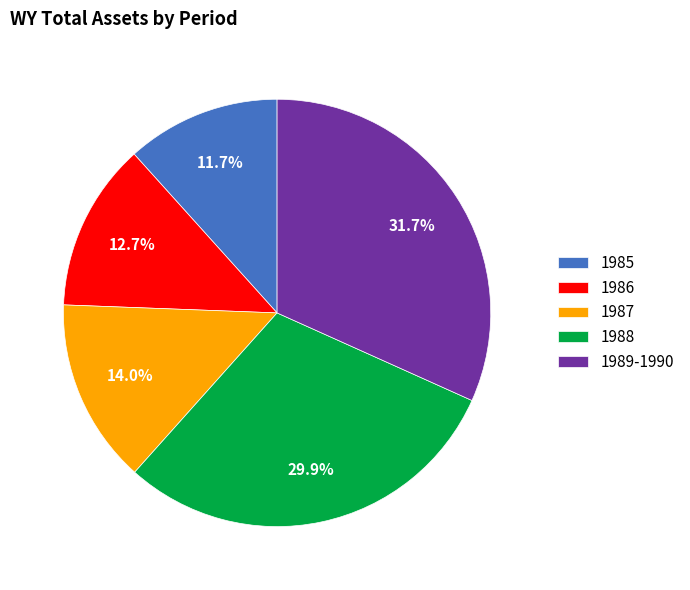

Rank the categories by value from highest to lowest.

1989-1990, 1988, 1987, 1986, 1985